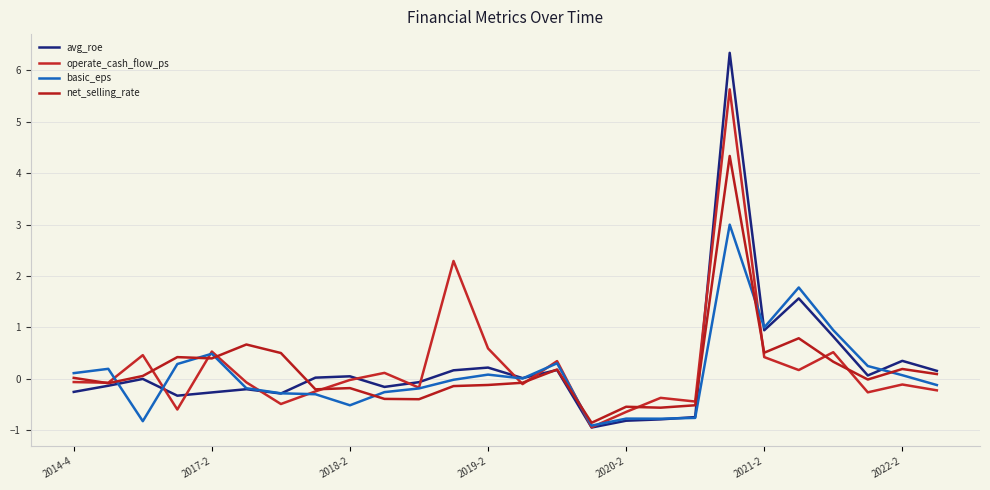

True or false: basic_eps and net_selling_rate intersect in this chart.

True